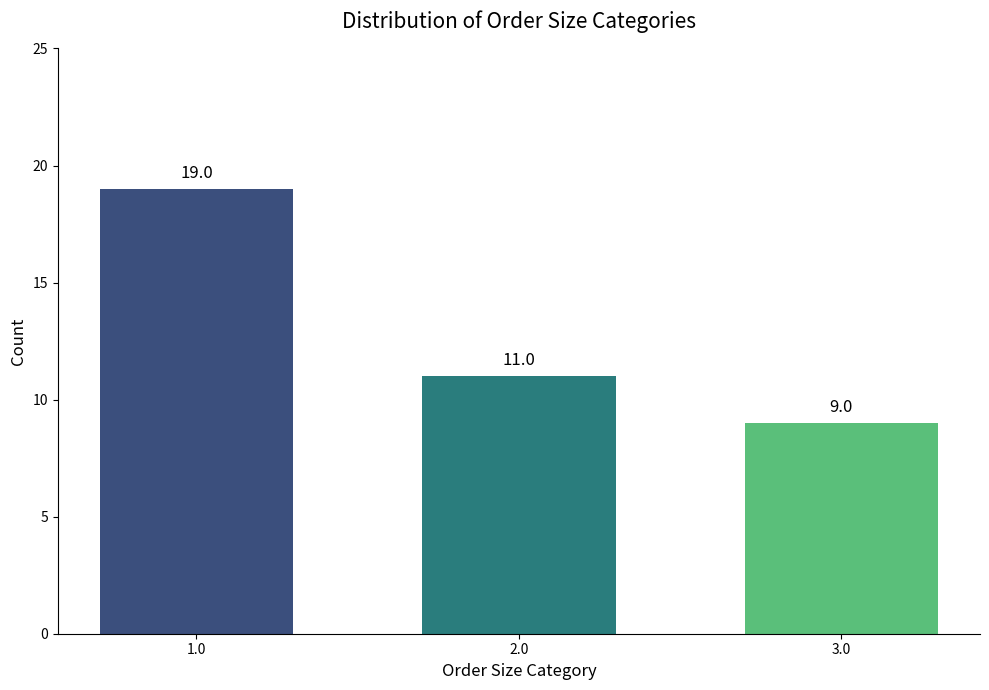

How many distinct data groups are displayed?

1